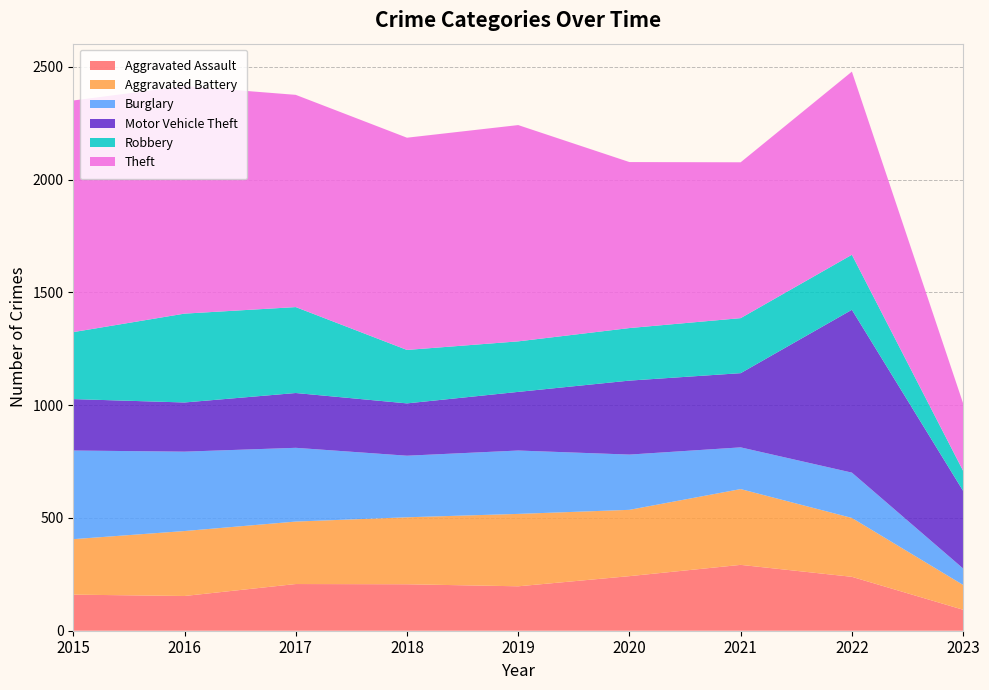

Reading right to left, transcribe all the data shown in this chart.

Aggravated Assault: 2023=93	2022=239	2021=292	2020=242	2019=197	2018=206	2017=207	2016=154	2015=160
Aggravated Battery: 2023=110	2022=261	2021=336	2020=294	2019=321	2018=297	2017=277	2016=288	2015=246
Burglary: 2023=73	2022=201	2021=185	2020=245	2019=281	2018=273	2017=327	2016=352	2015=393
Motor Vehicle Theft: 2023=344	2022=722	2021=329	2020=328	2019=260	2018=232	2017=243	2016=218	2015=228
Robbery: 2023=89	2022=244	2021=244	2020=233	2019=224	2018=237	2017=381	2016=394	2015=297
Theft: 2023=299	2022=812	2021=691	2020=736	2019=959	2018=941	2017=941	2016=1009	2015=1027